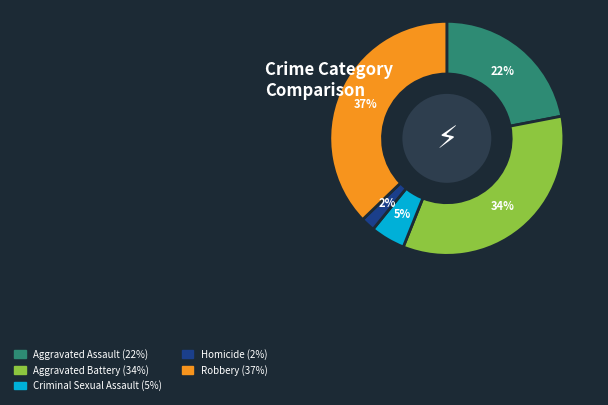

To the nearest percent, what is the average slice percentage?

20%